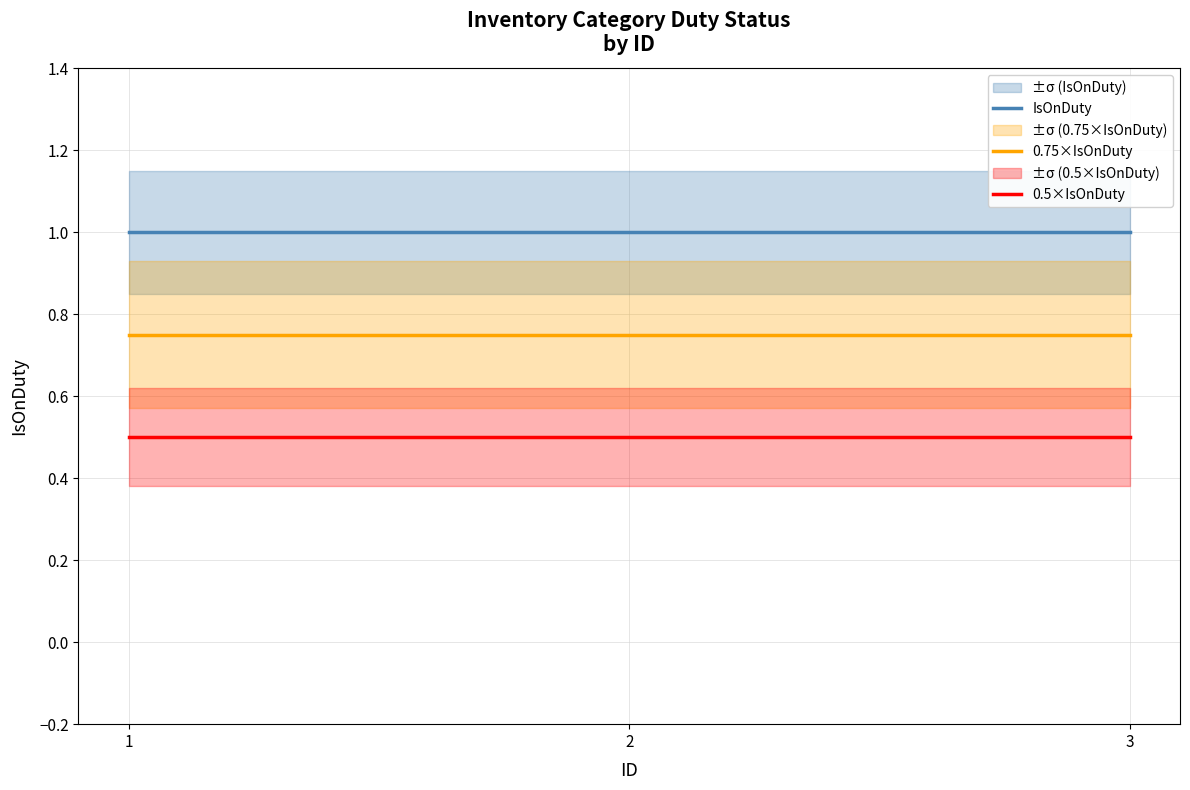

Rank the series by their average value, from highest to lowest.

IsOnDuty, 0.75×IsOnDuty, 0.5×IsOnDuty